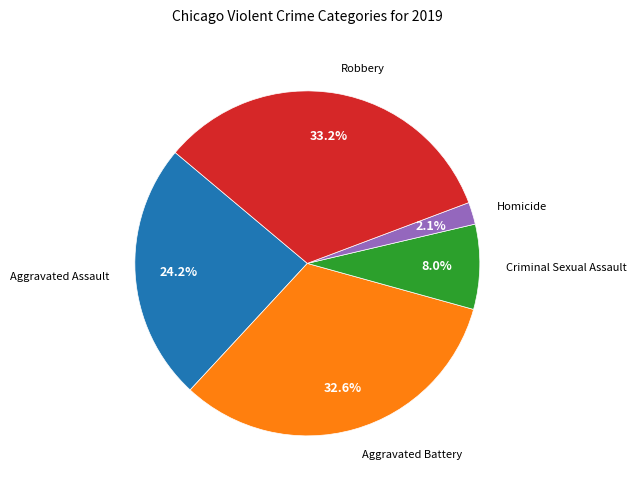

Does any single category account for the majority?

No